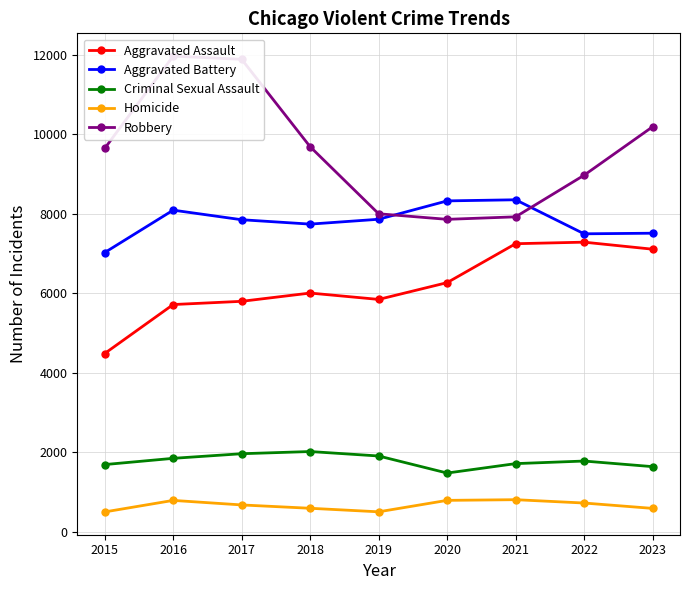

Read the Robbery value at 2016.

11960